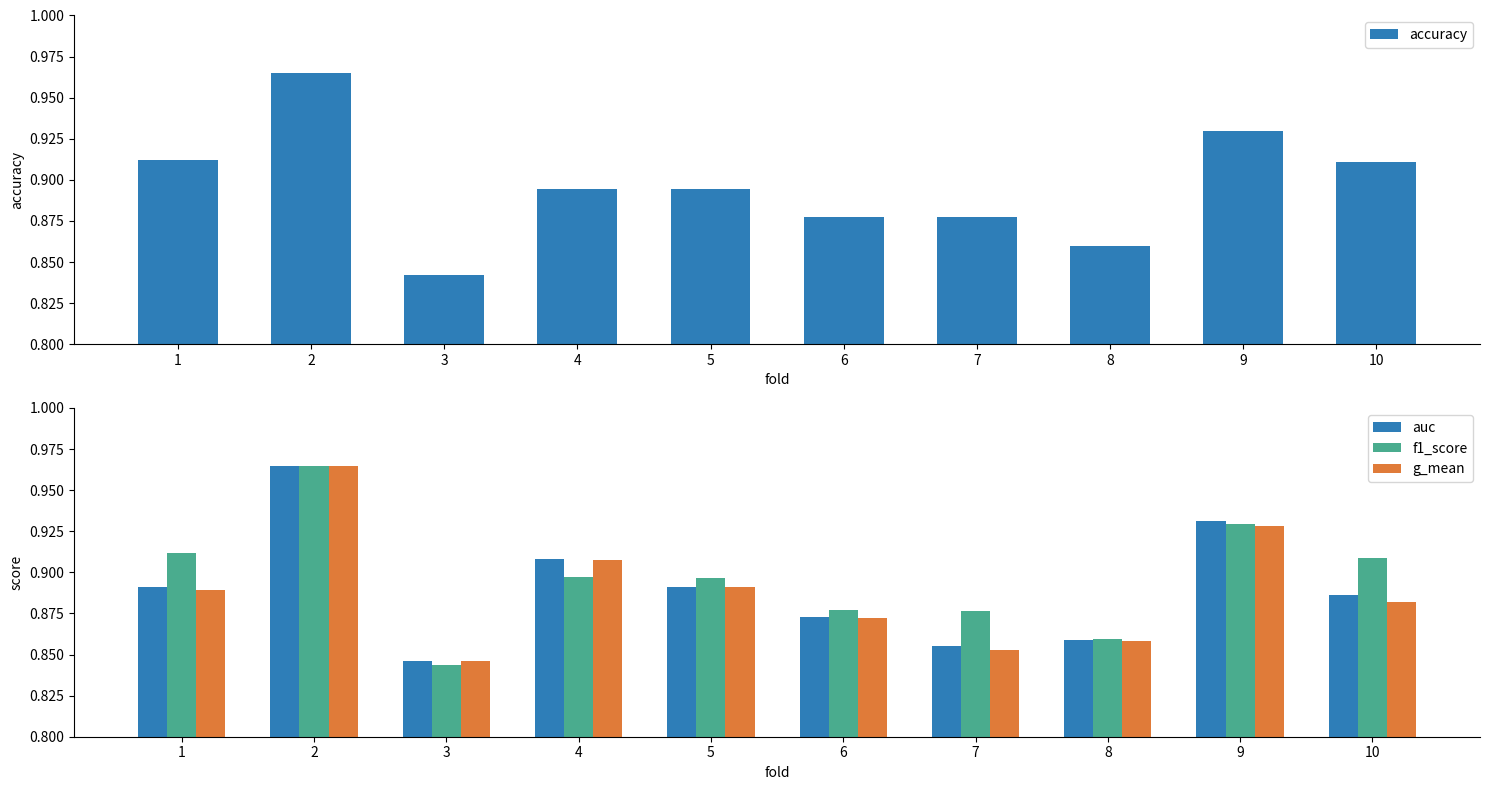

What is the value of the auc bar at the 2nd from the left?

1.0